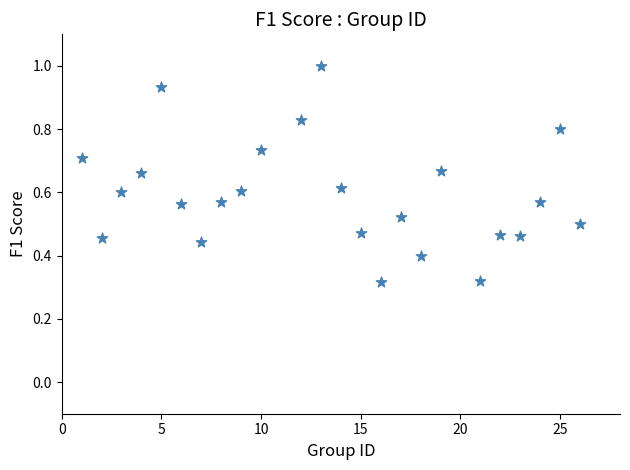

What is the range of X values (max minus min)?

25.0